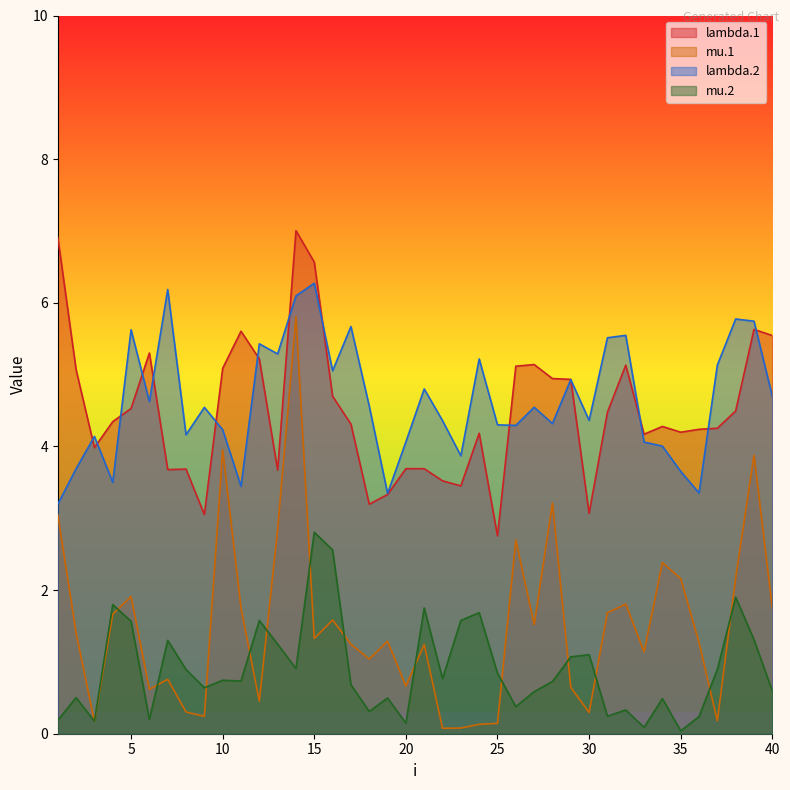

What is the total value across all series at 2?

10.7